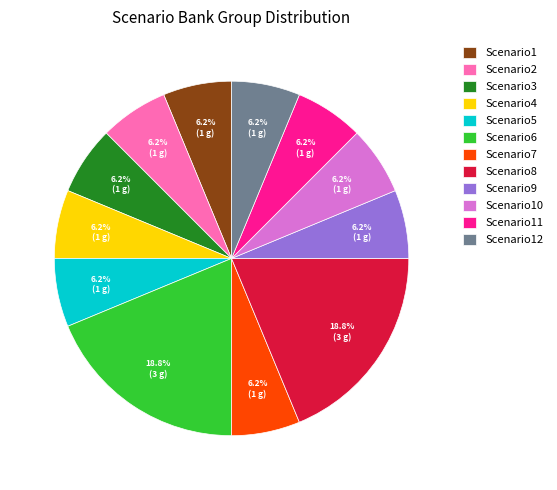

Do Scenario4 and Scenario9 together represent more than half of the pie?

No